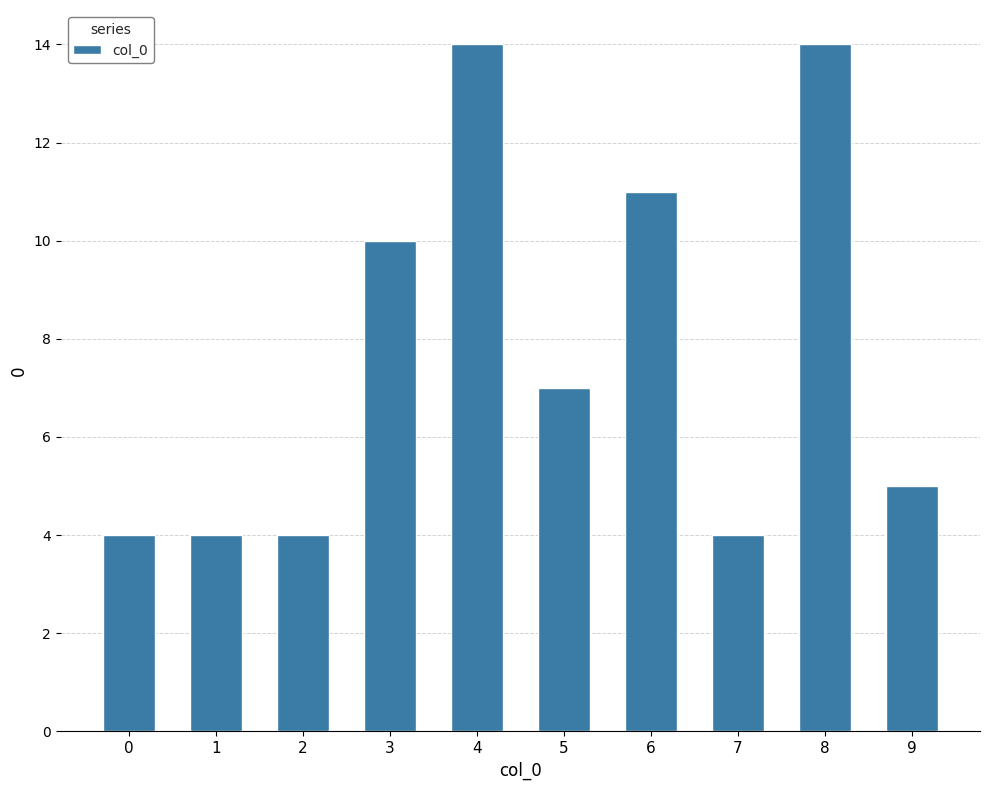

What is the maximum value shown in the chart?

14